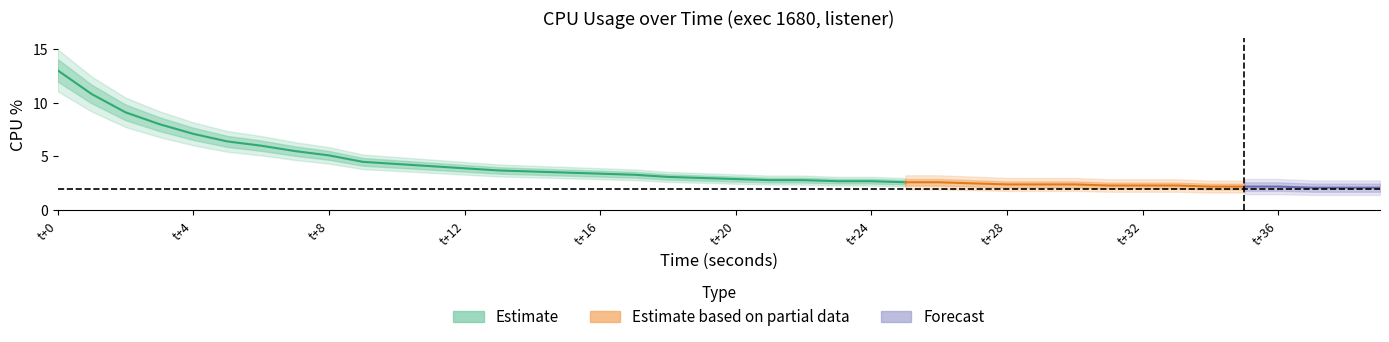

List the labels in order of value, smallest first.

37, 38, 39, 34, 35, 36, 31, 32, 33, 28, 29, 30, 27, 25, 26, 23, 24, 21, 22, 20, 19, 18, 17, 16, 15, 14, 13, 12, 11, 10, 9, 8, 7, 6, 5, 4, 3, 2, 1, 0